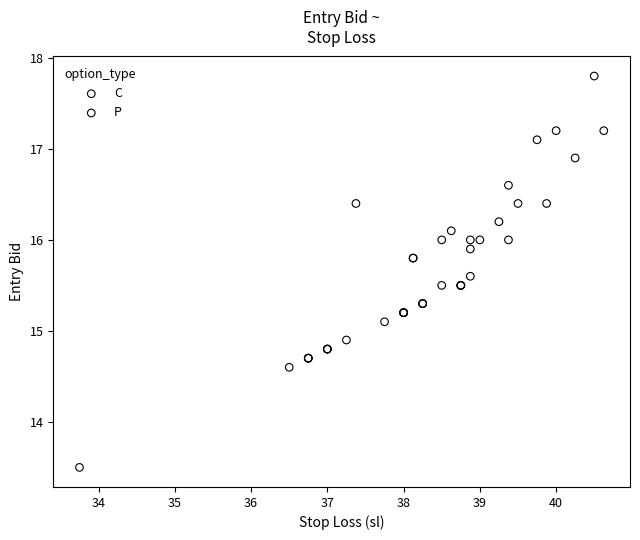

Which series contains the highest Y value?

P